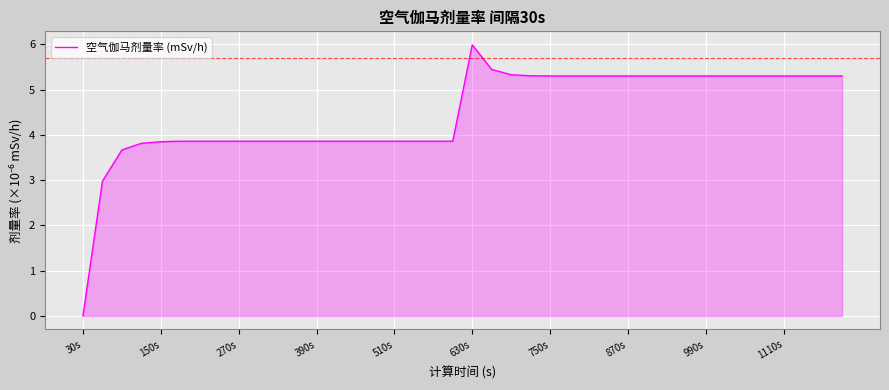

What is the greatest value displayed?

6.0